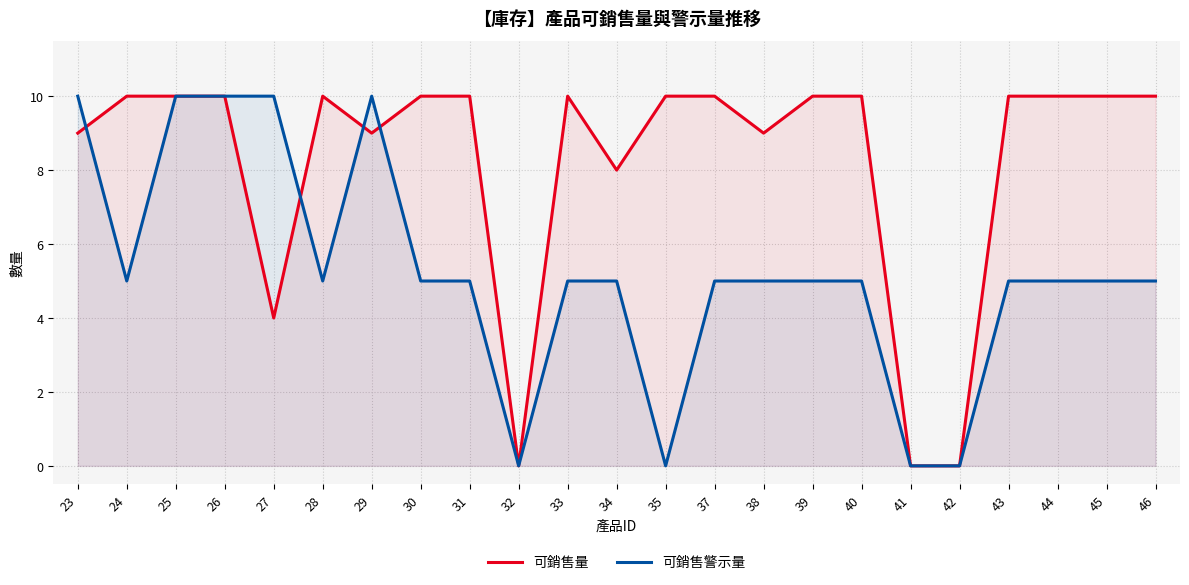

Rank the series by their average value, from highest to lowest.

可銷售量, 可銷售警示量